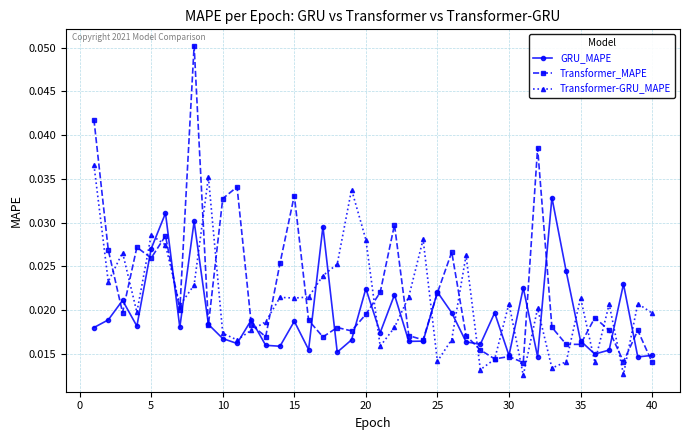

How many interior local peaks does the GRU_MAPE series have?

13